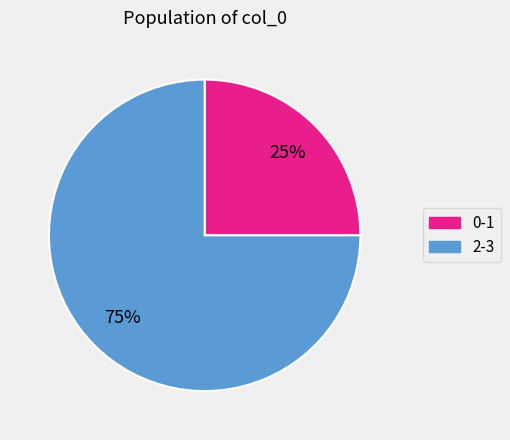

To the nearest percent, what is the average slice percentage?

50%